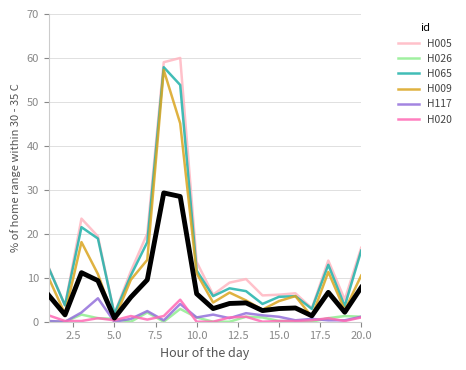

What is the lowest value of the H065 series?

1.8